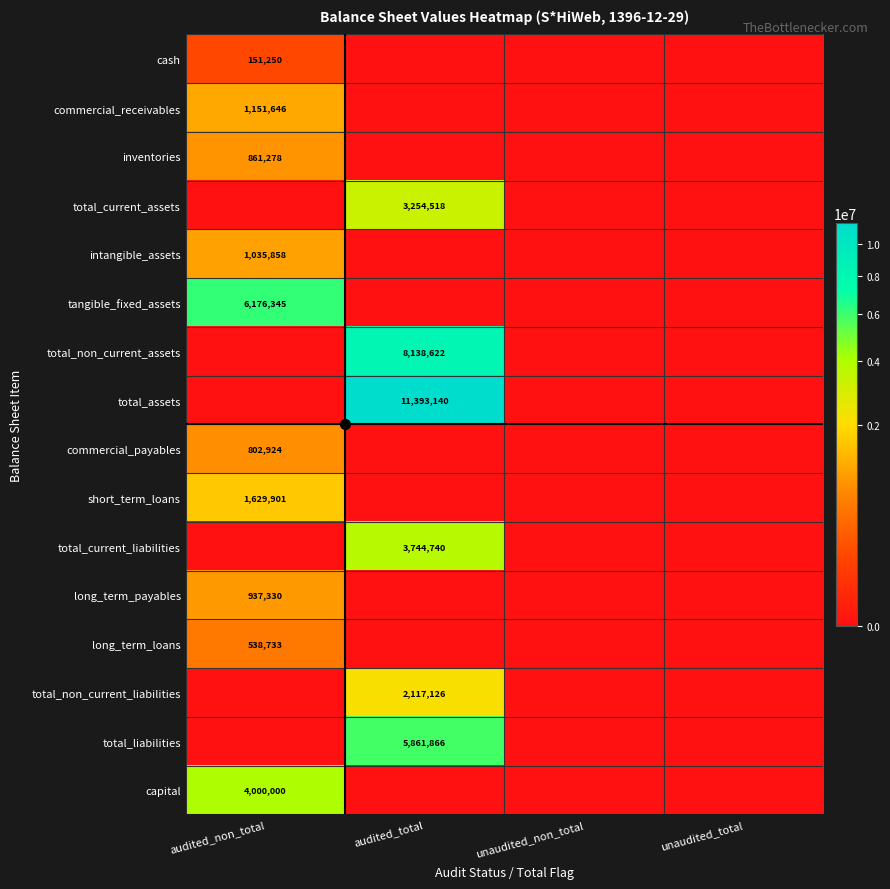

Is it true that tangible_fixed_assets equals 6176345 at audited_non_total?

True